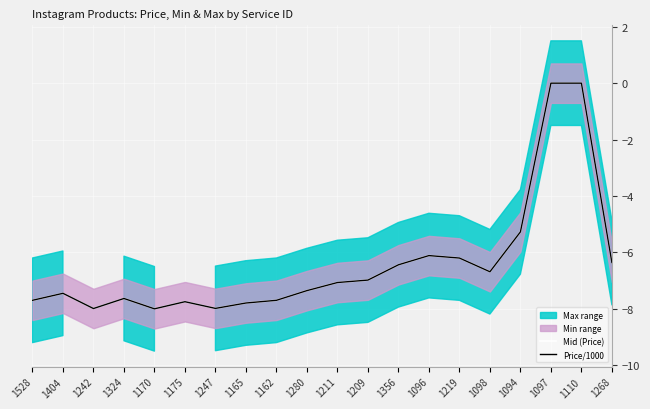

Reading left to right, extract all data points from this chart.

Mid (Price): 1528=-7.7	1404=-7.4	1242=-8.0	1324=-7.6	1170=-8.0	1175=-7.7	1247=-8.0	1165=-7.8	1162=-7.7	1280=-7.4	1211=-7.1	1209=-7.0	1356=-6.4	1096=-6.1	1219=-6.2	1098=-6.7	1094=-5.3	1097=0.0	1110=0.0	1268=-6.4
Price/1000: 1528=-7.7	1404=-7.4	1242=-8.0	1324=-7.6	1170=-8.0	1175=-7.7	1247=-8.0	1165=-7.8	1162=-7.7	1280=-7.4	1211=-7.1	1209=-7.0	1356=-6.4	1096=-6.1	1219=-6.2	1098=-6.7	1094=-5.3	1097=0.0	1110=0.0	1268=-6.4